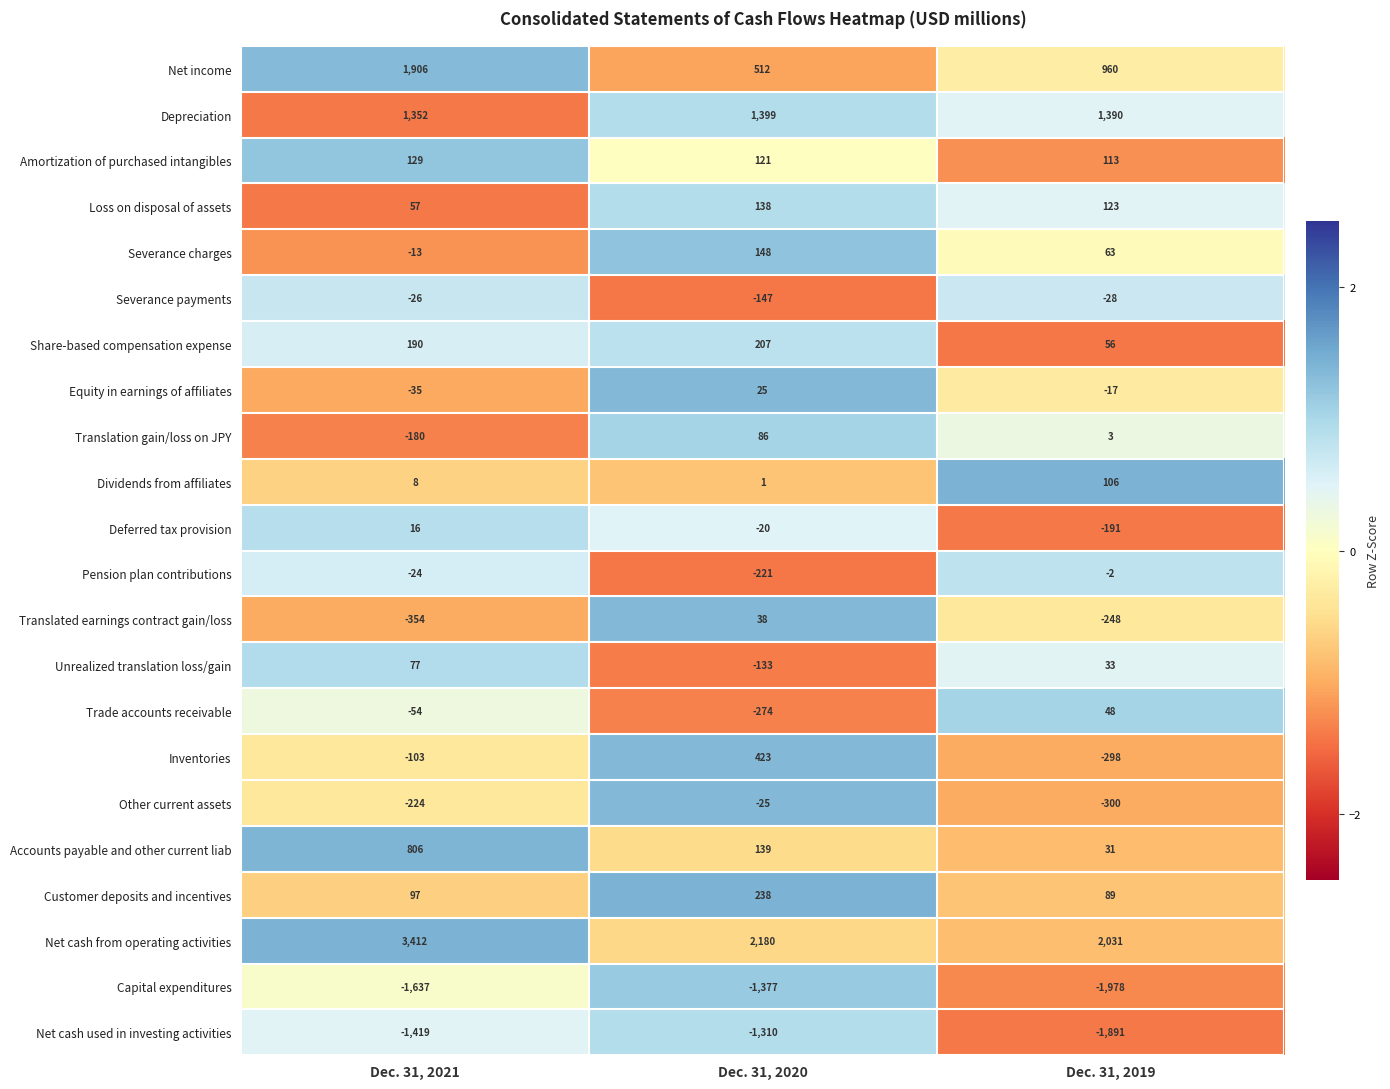

Which series has the largest total across all categories?

Net cash from operating activities